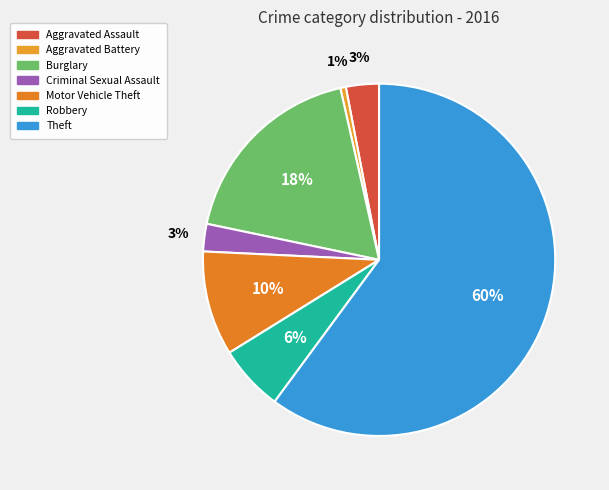

Is there any slice that represents more than half of the pie?

Yes